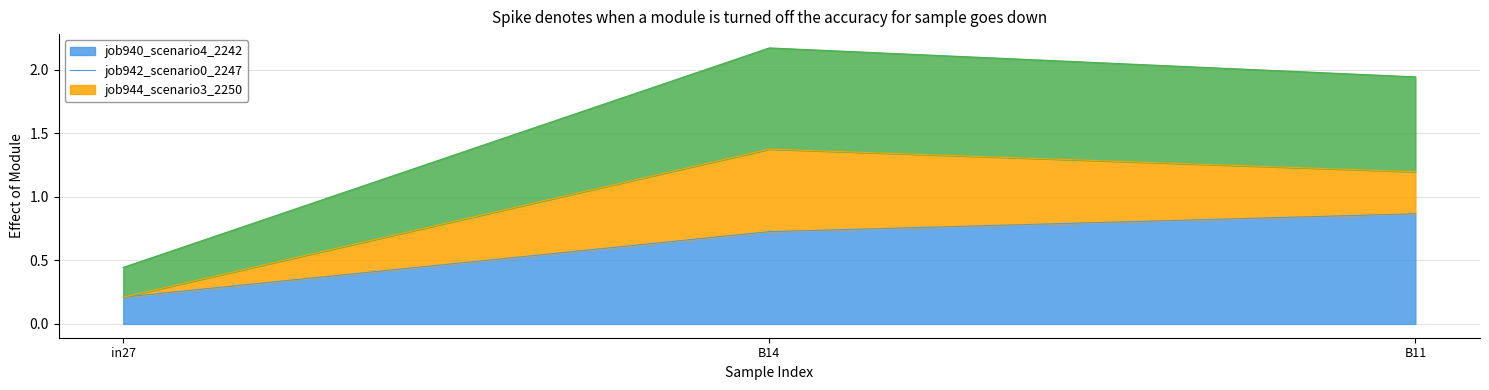

At which category is the sum across all series the highest?

B14